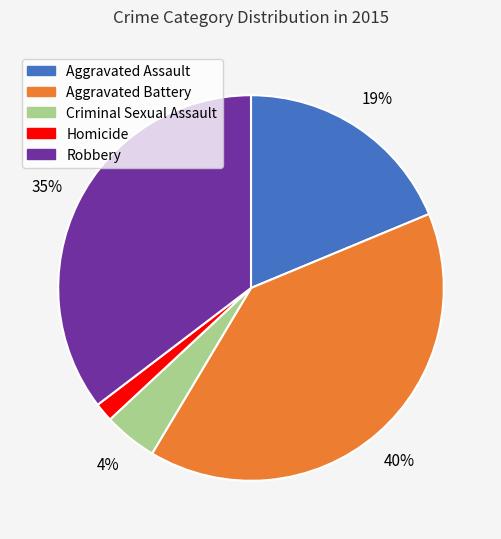

How many segments does this pie chart have?

5